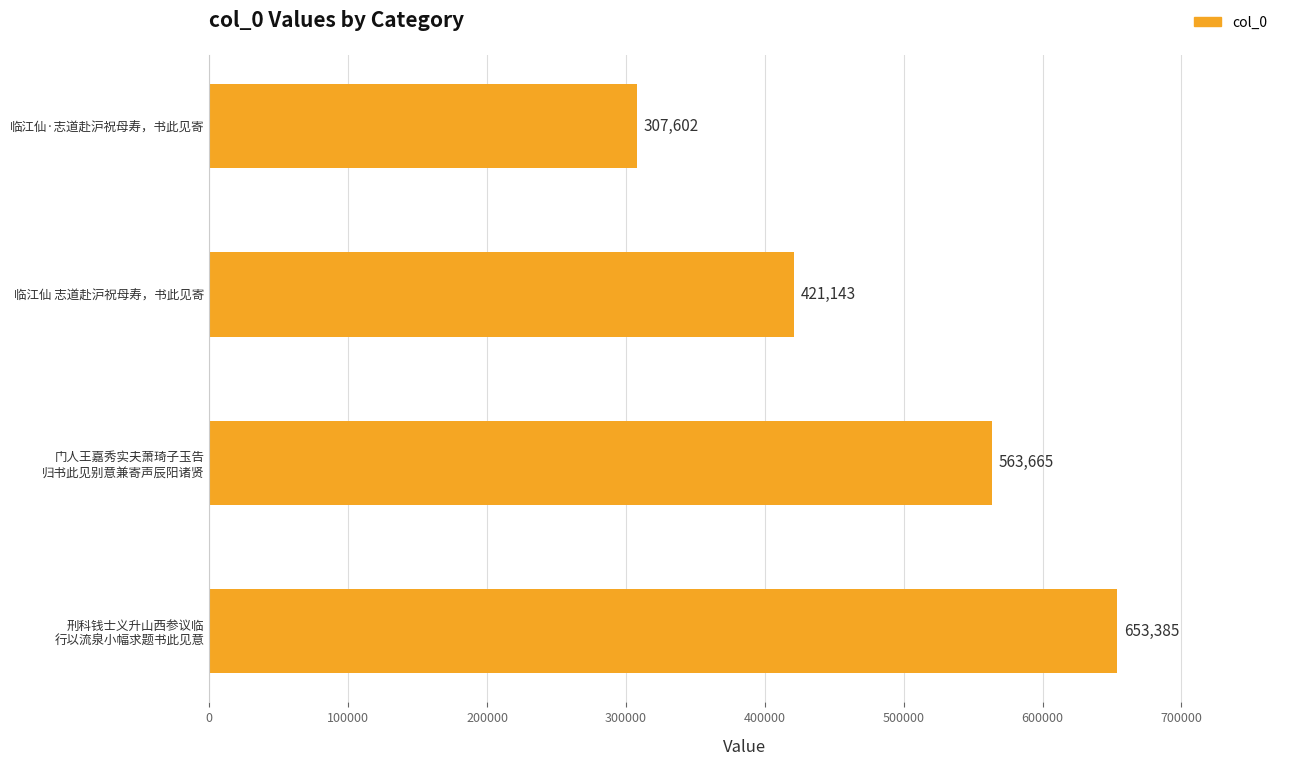

List the labels in order of value, largest first.

刑科钱士义升山西参议临
行以流泉小幅求题书此见意, 门人王嘉秀实夫萧琦子玉告
归书此见别意兼寄声辰阳诸贤, 临江仙 志道赴沪祝母寿，书此见寄, 临江仙·志道赴沪祝母寿，书此见寄